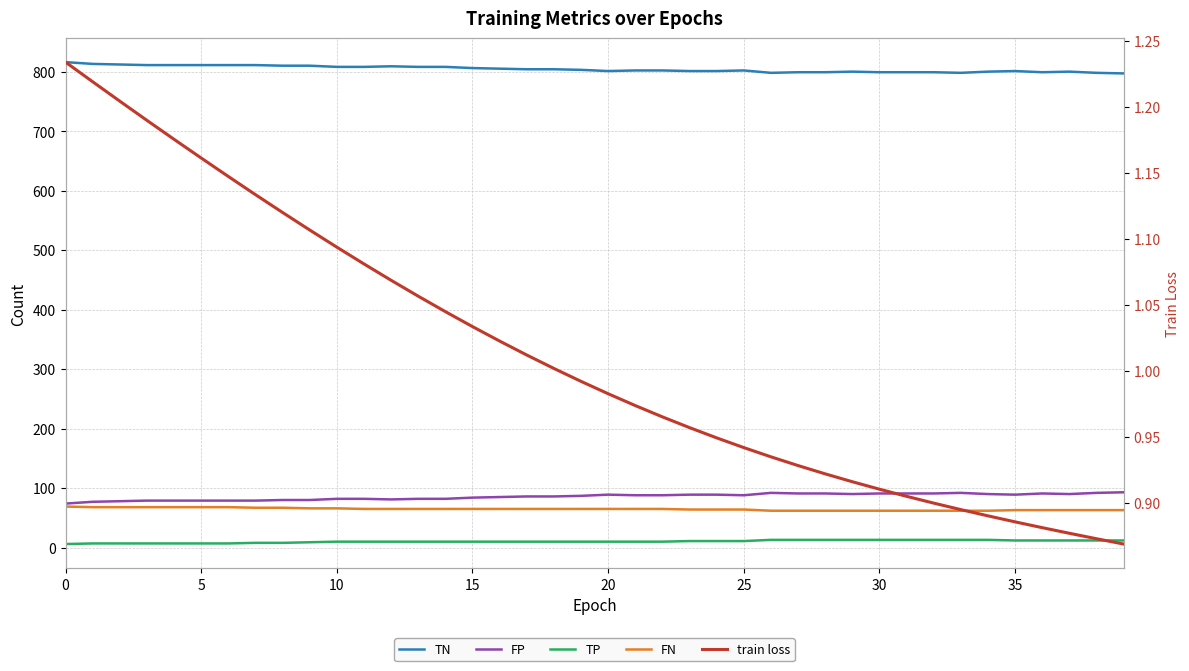

What is the difference between the train loss values at 39 and 26?

0.1